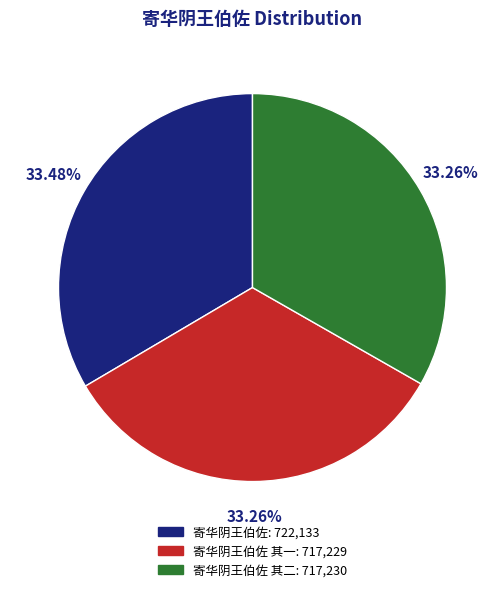

Is there a majority slice in this chart?

No